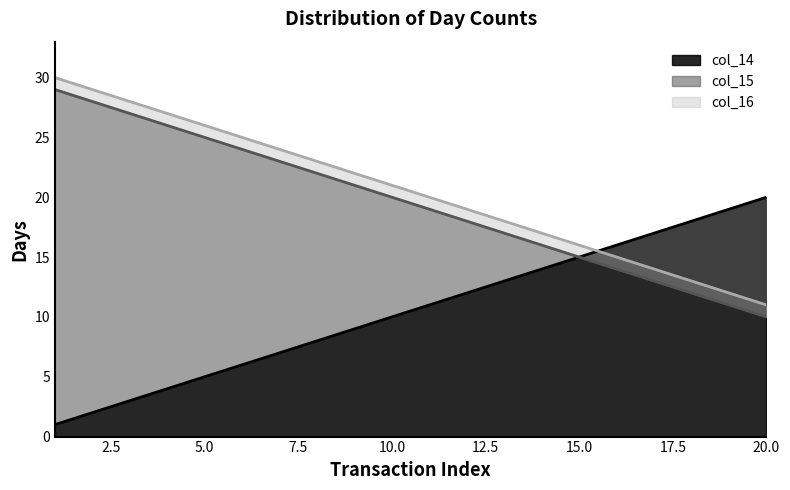

At which label does col_15 first exceed 20?

1